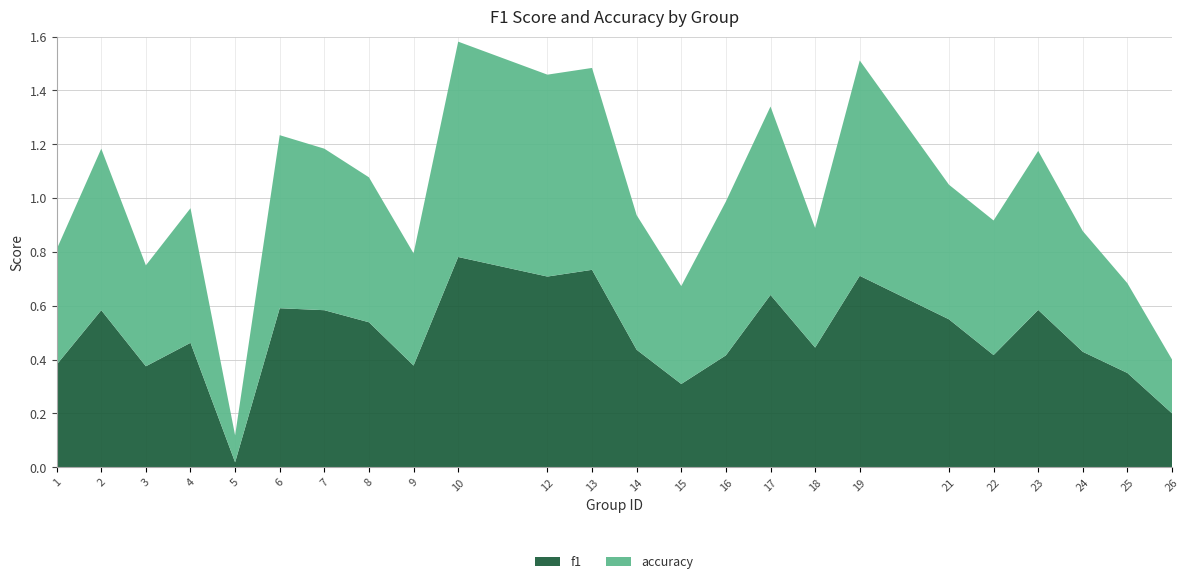

Reading left to right, list all the values displayed in this chart.

f1: 1=0.4	2=0.6	3=0.4	4=0.5	5=0.0	6=0.6	7=0.6	8=0.5	9=0.4	10=0.8	12=0.7	13=0.7	14=0.4	15=0.3	16=0.4	17=0.6	18=0.4	19=0.7	21=0.5	22=0.4	23=0.6	24=0.4	25=0.4	26=0.2
accuracy: 1=0.4	2=0.6	3=0.4	4=0.5	5=0.1	6=0.6	7=0.6	8=0.5	9=0.4	10=0.8	12=0.8	13=0.8	14=0.5	15=0.4	16=0.6	17=0.7	18=0.4	19=0.8	21=0.5	22=0.5	23=0.6	24=0.4	25=0.3	26=0.2